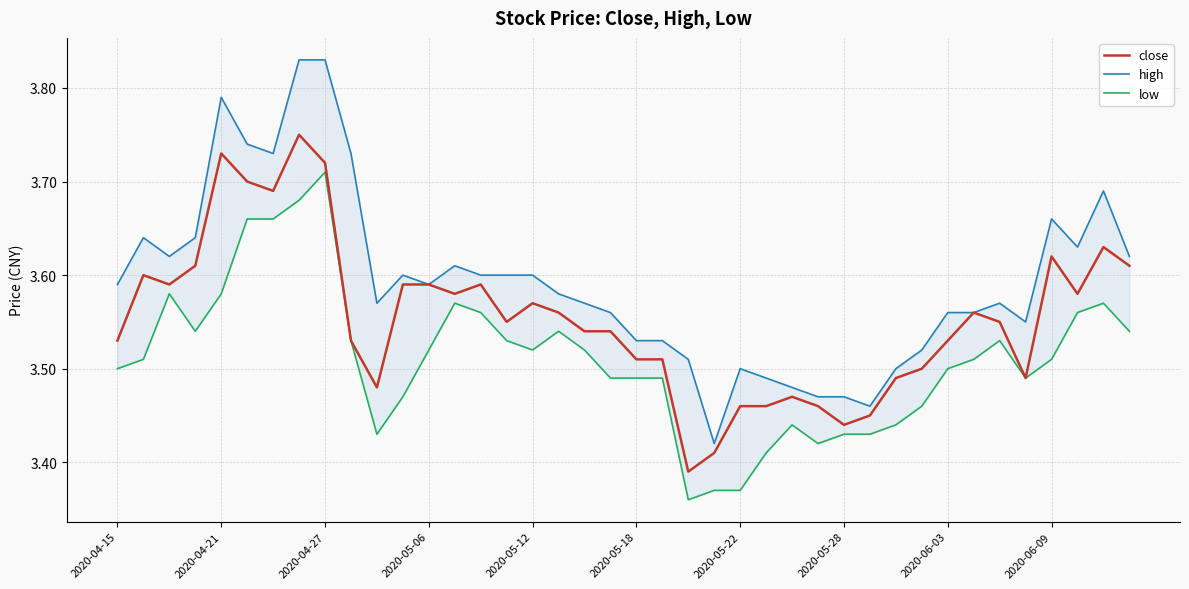

Reading left to right, what are all the values shown in this chart?

close: 3.5	3.6	3.6	3.6	3.7	3.7	3.7	3.8	3.7	3.5	3.5	3.6	3.6	3.6	3.6	3.5	3.6	3.6	3.5	3.5	3.5	3.5	3.4	3.4	3.5	3.5	3.5	3.5	3.4	3.5	3.5	3.5	3.5	3.6	3.5	3.5	3.6	3.6	3.6	3.6
high: 3.6	3.6	3.6	3.6	3.8	3.7	3.7	3.8	3.8	3.7	3.6	3.6	3.6	3.6	3.6	3.6	3.6	3.6	3.6	3.6	3.5	3.5	3.5	3.4	3.5	3.5	3.5	3.5	3.5	3.5	3.5	3.5	3.6	3.6	3.6	3.5	3.7	3.6	3.7	3.6
low: 3.5	3.5	3.6	3.5	3.6	3.7	3.7	3.7	3.7	3.5	3.4	3.5	3.5	3.6	3.6	3.5	3.5	3.5	3.5	3.5	3.5	3.5	3.4	3.4	3.4	3.4	3.4	3.4	3.4	3.4	3.4	3.5	3.5	3.5	3.5	3.5	3.5	3.6	3.6	3.5